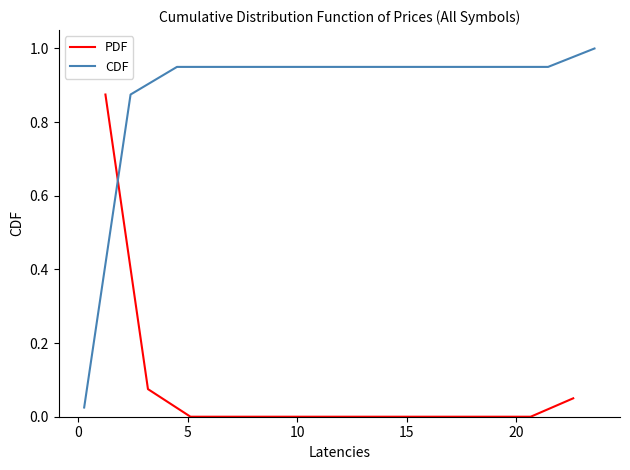

True or false: CDF has more than 2 interior local peaks.

False